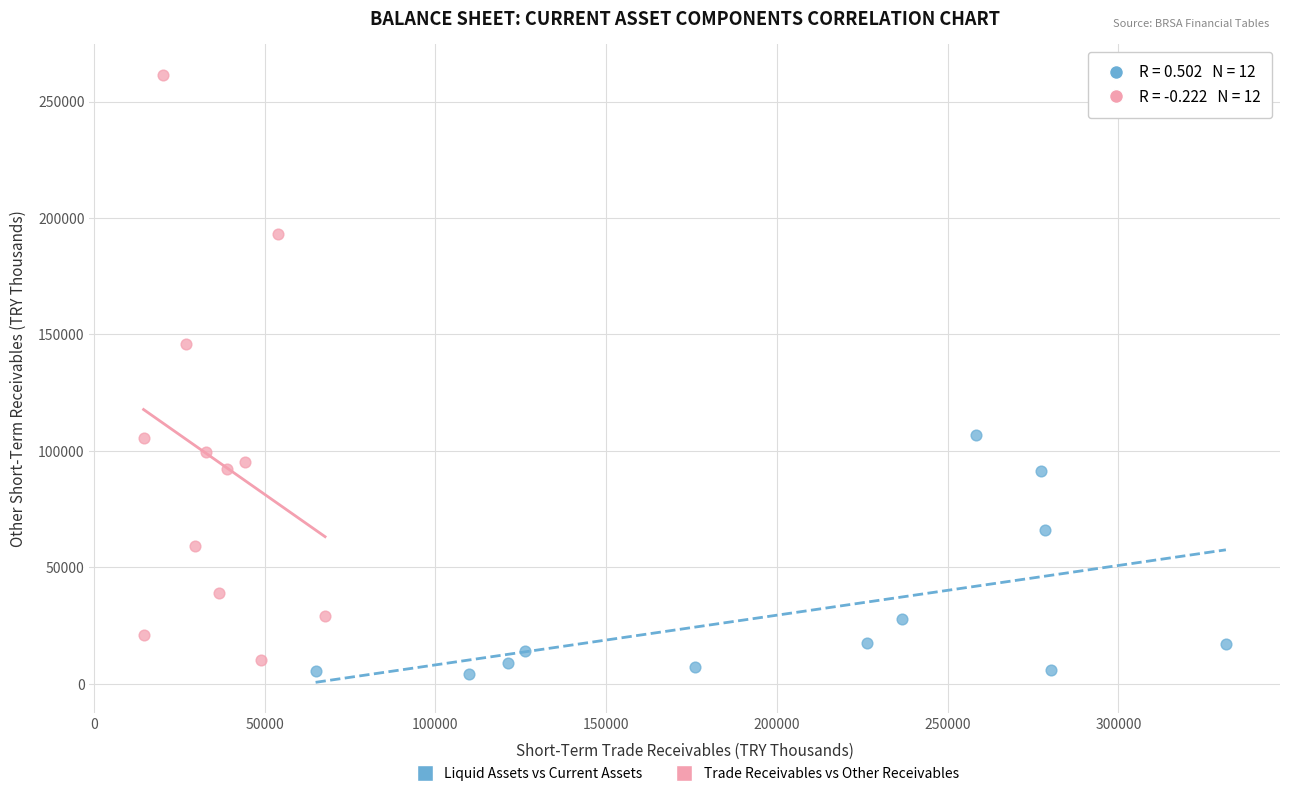

What are all the series names shown in the legend?

Liquid Assets vs Current Assets, Trade Receivables vs Other Receivables